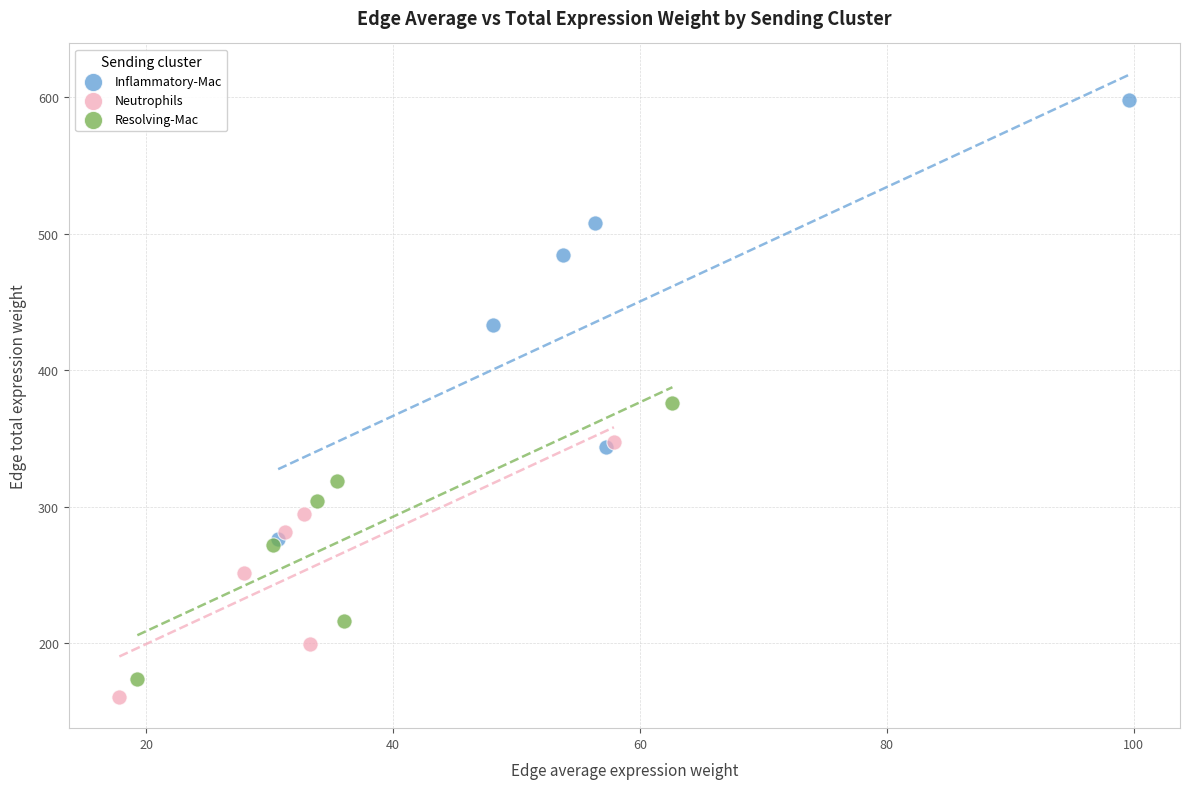

Which series has the largest Y range (max minus min)?

Inflammatory-Mac